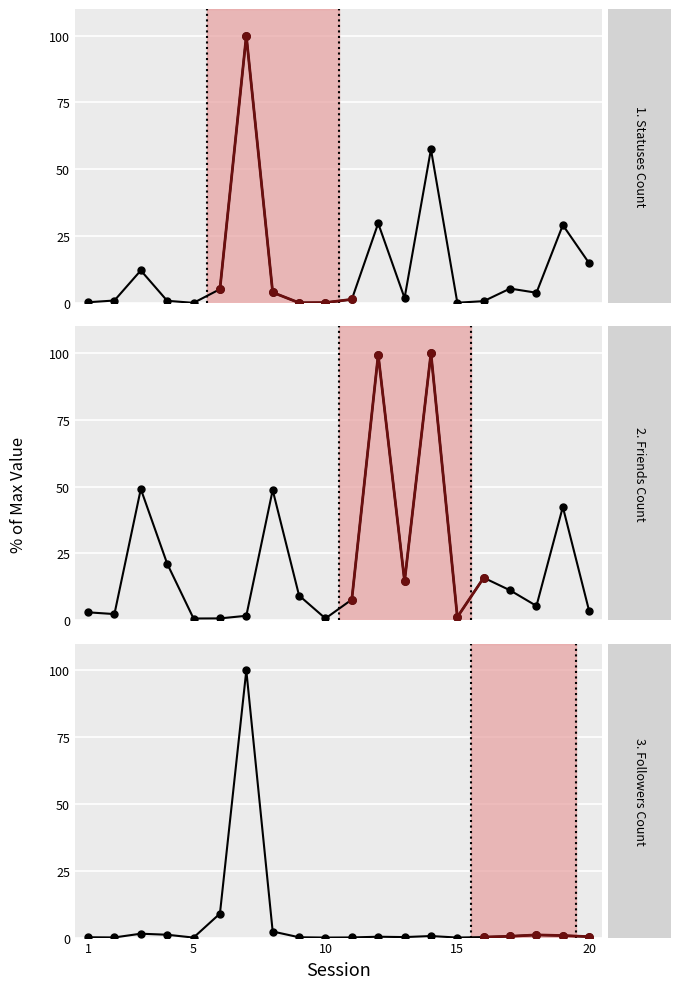

What is the highest value of the friends_count series?

100.0